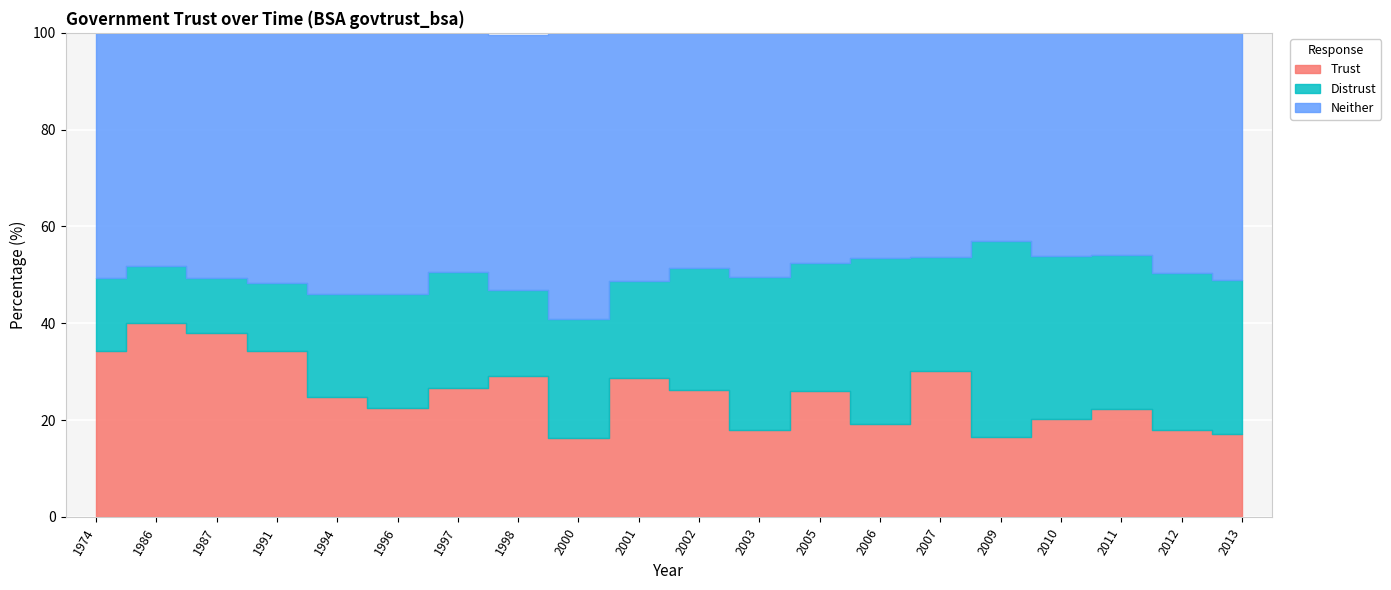

At which category does Neither reach its first local valley?

1986